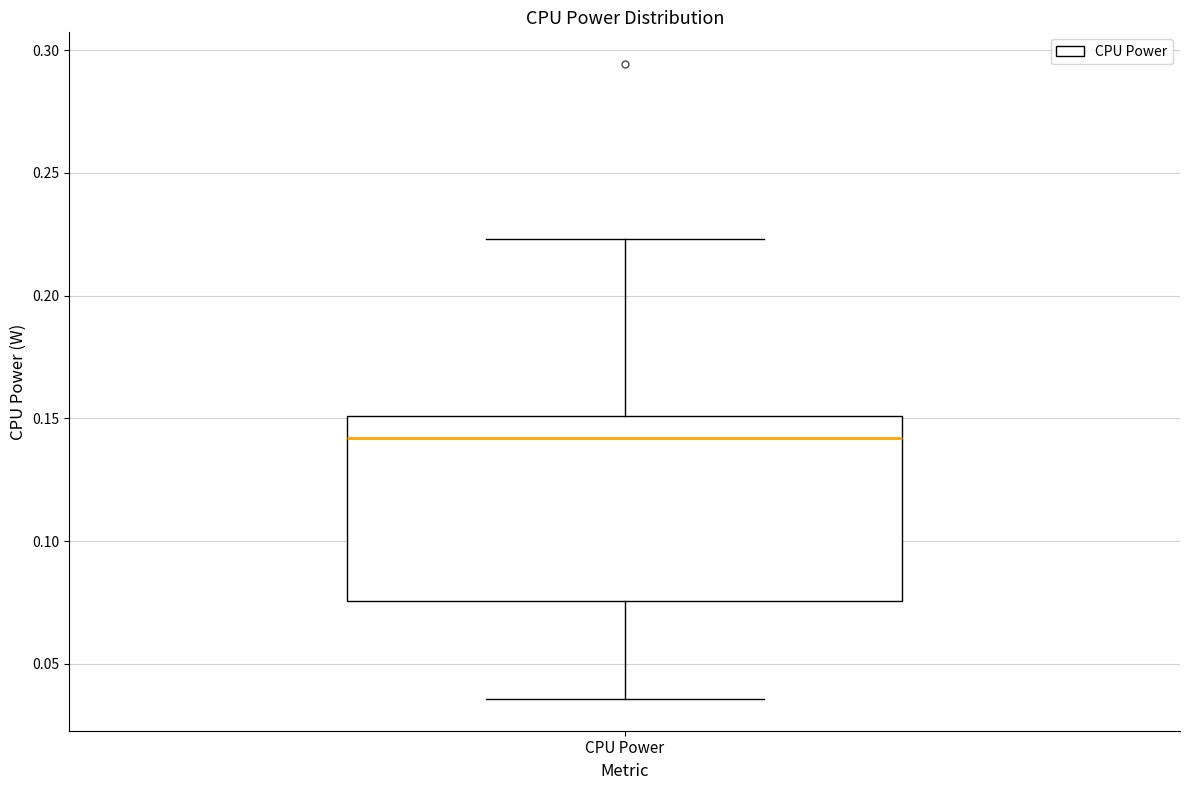

Transcribe this box plot: give where the median line is, the range the box spans, and where the two whiskers end, as read against the y-axis. The values are not printed on the chart, so give them approximately, as read against the axis.

median 0.140, box 0.075 to 0.150, whiskers 0.035 to 0.225